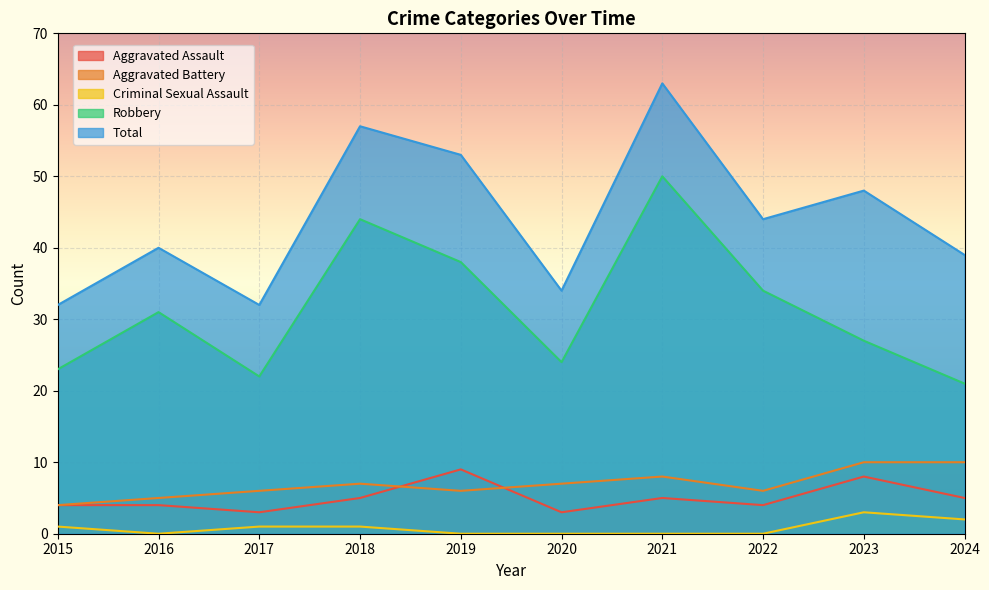

What is the value of the Total point at the 3rd from the left?

32